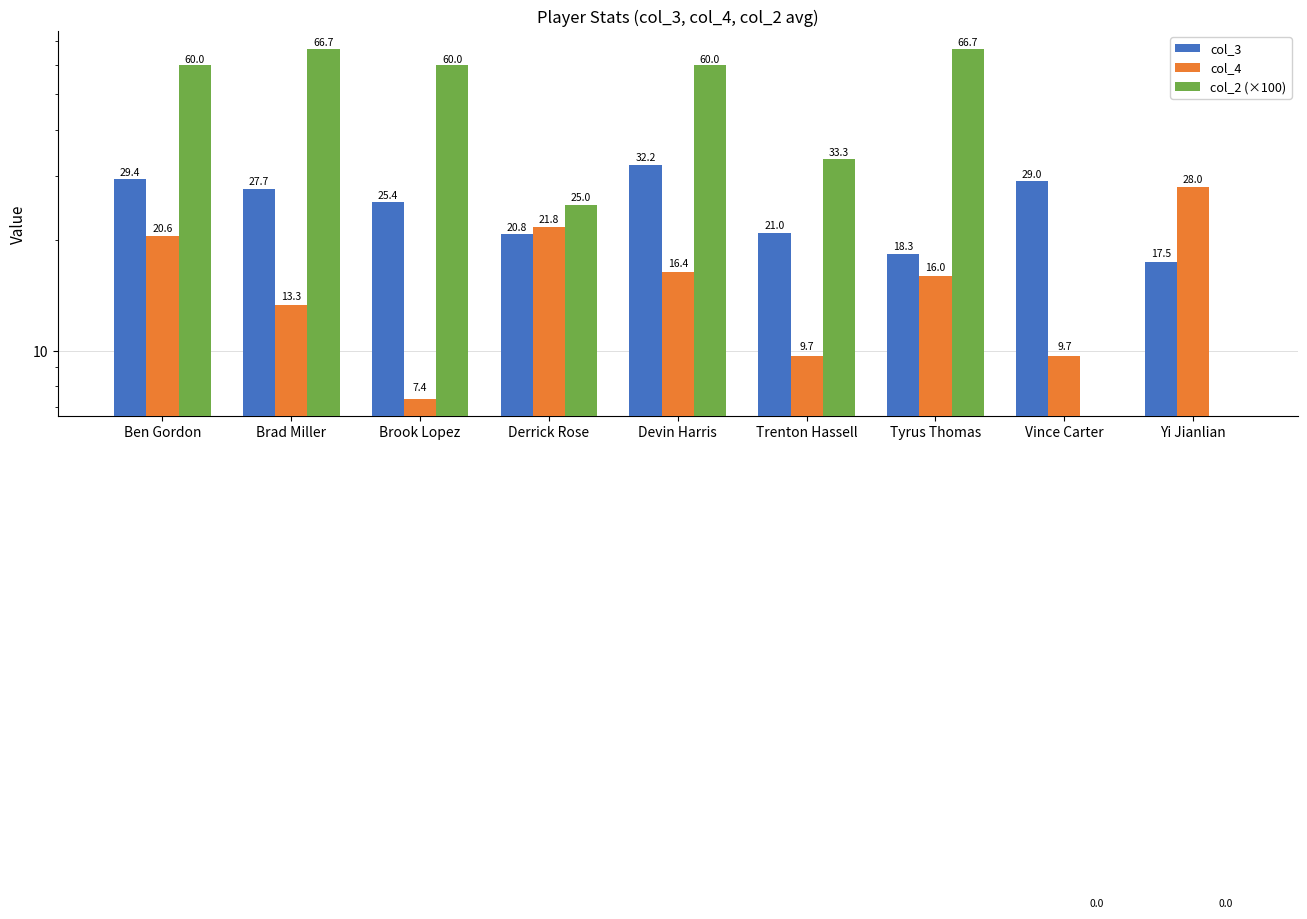

Between Vince Carter and Yi Jianlian, which series saw the biggest shift?

col_4